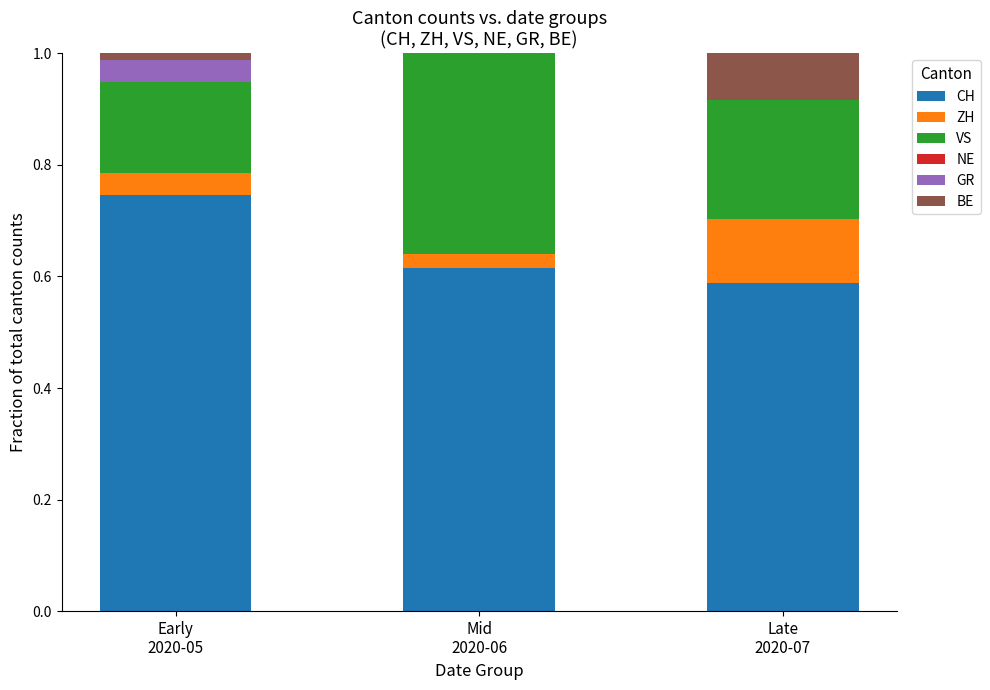

What is the sum of all CH values?

1.9